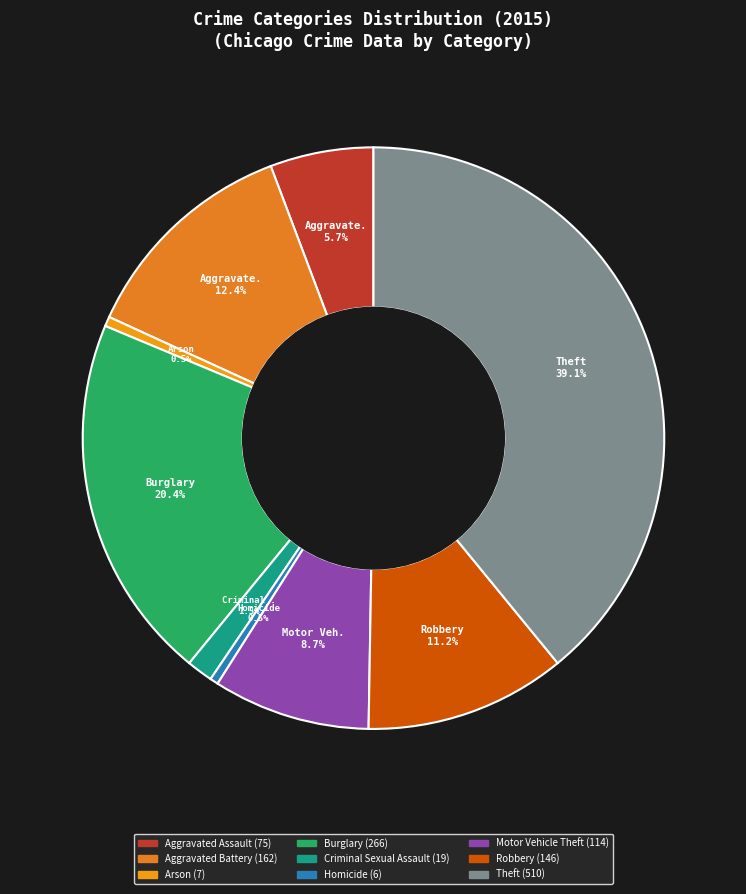

Between Theft and Arson, which is larger?

Theft